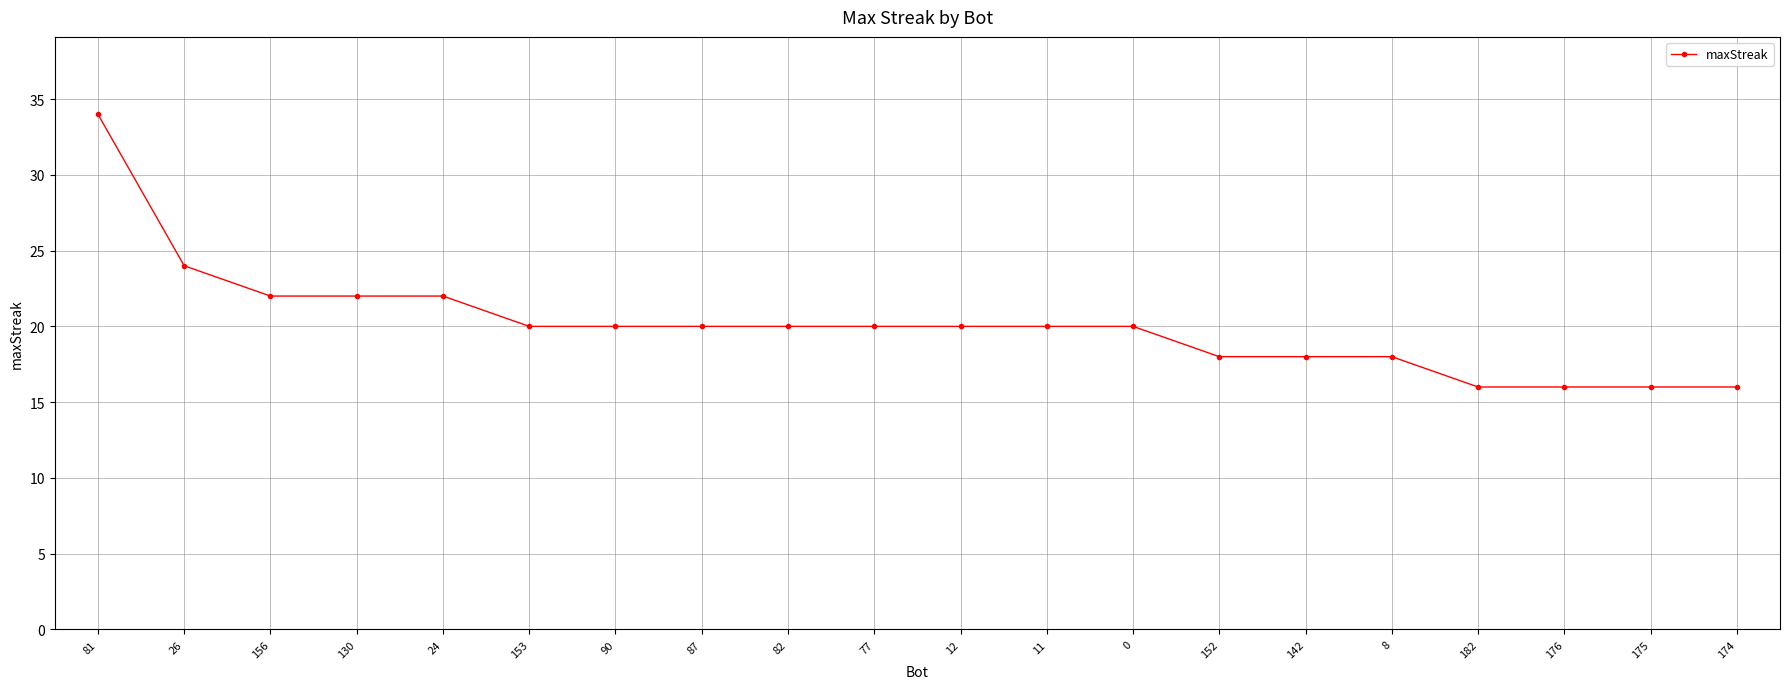

Approximately how many times larger is the value at 152 compared to 176?

1.1